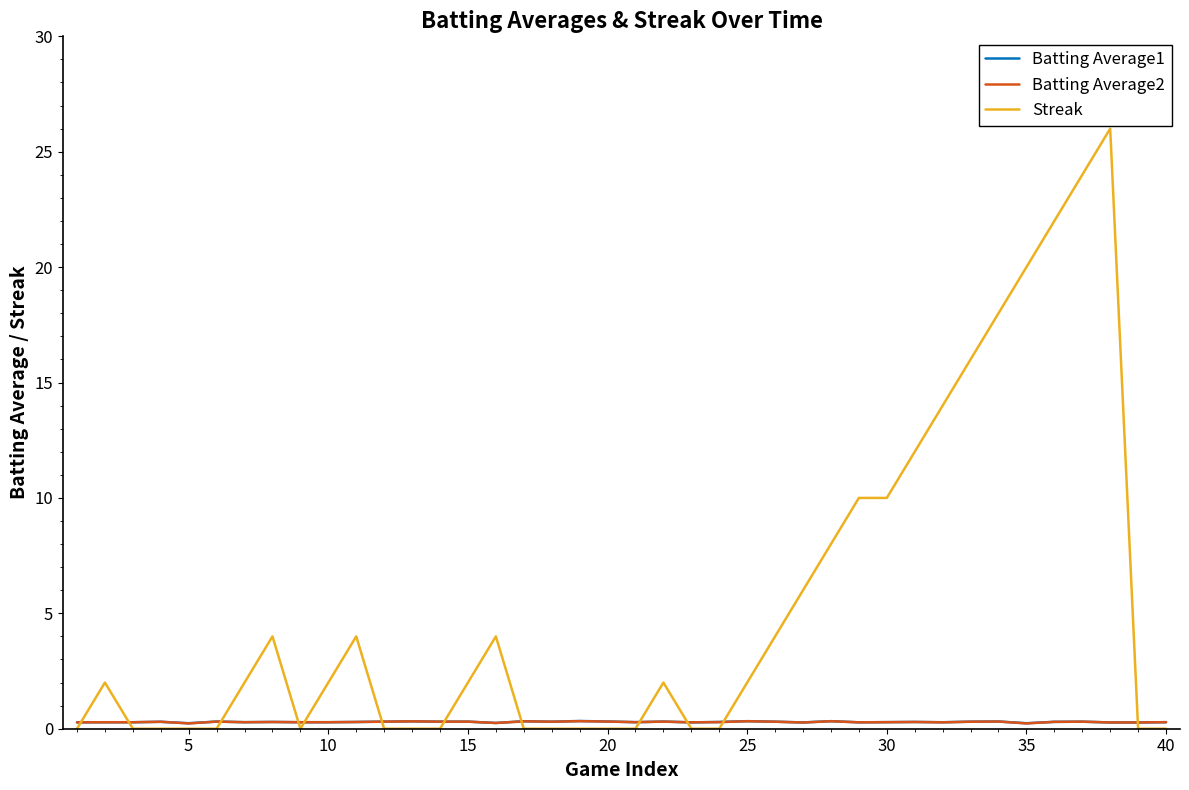

Which series has the largest range (max minus min)?

Streak